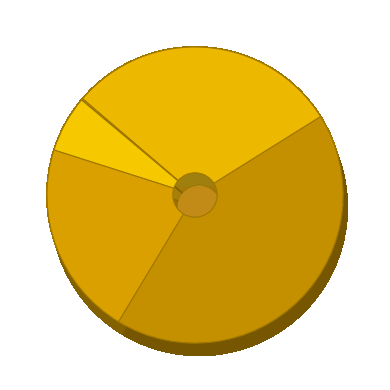

Which slice is the smallest?

Inference Time